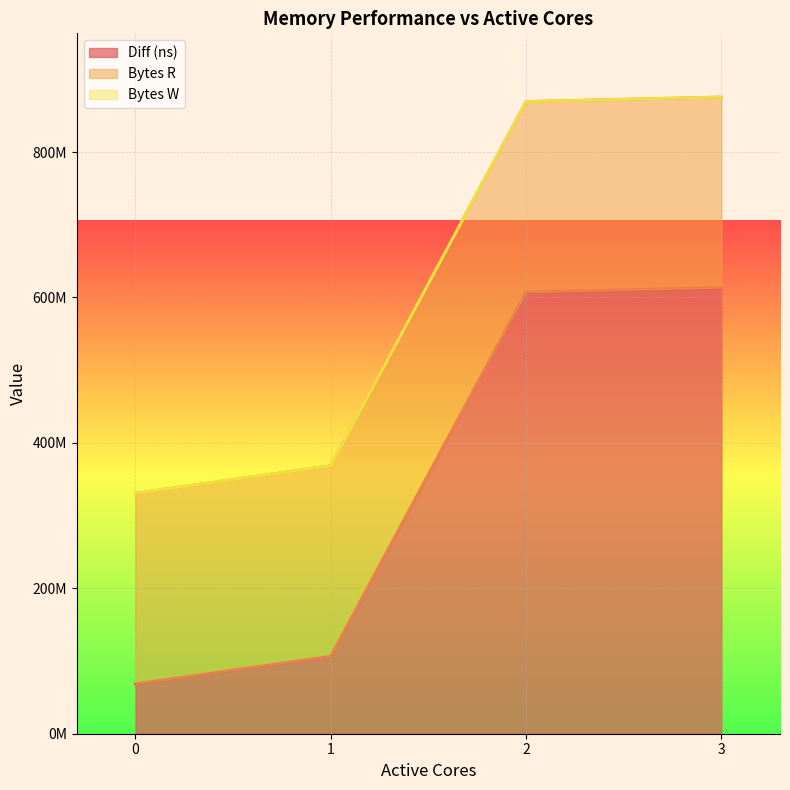

Is it true that Bytes R equals 430285310 at 3?

False